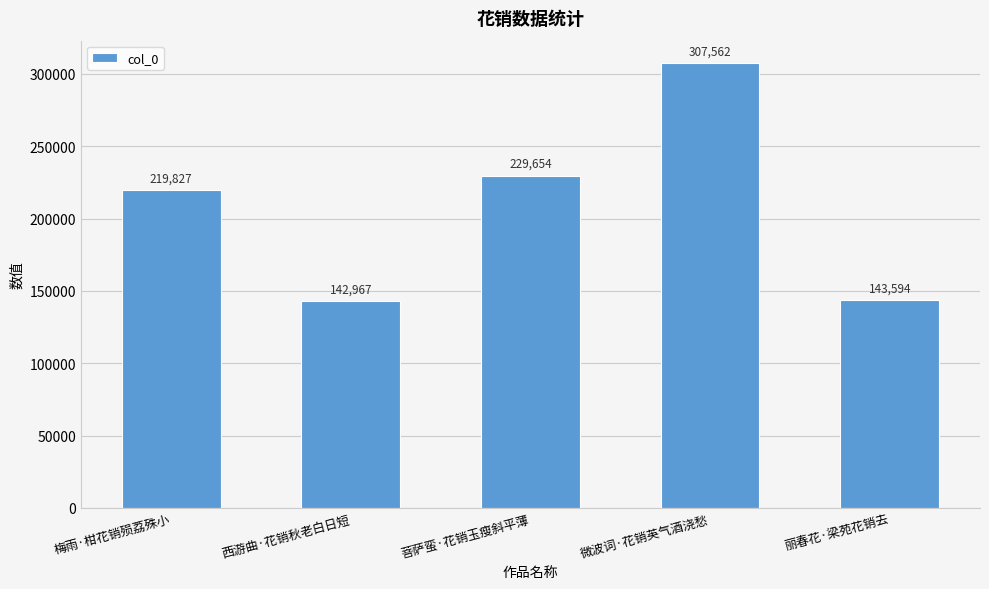

What is the change in value from 西游曲·花销秋老白日短 to 微波词·花销英气酒浇愁?

+164595